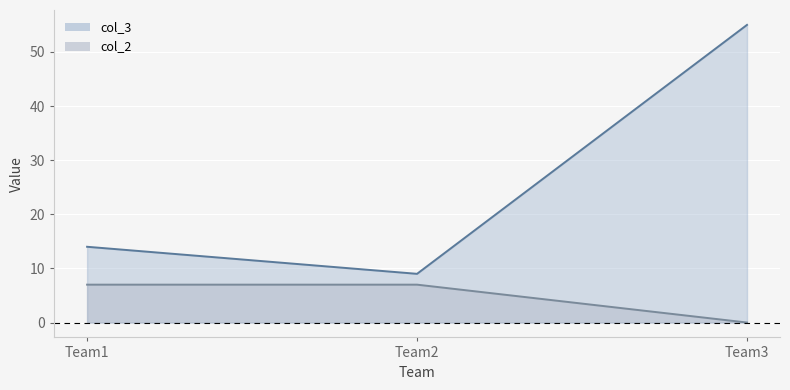

Which label corresponds to the largest value in the chart?

Team3